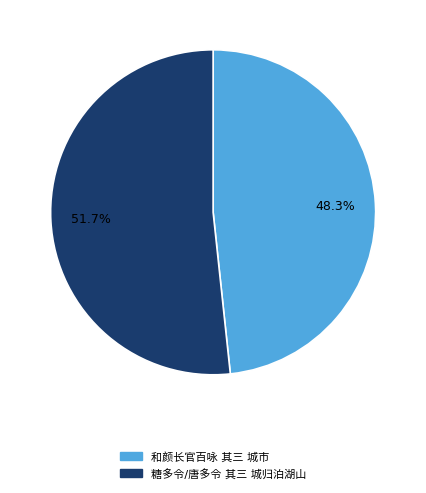

Count the number of slices in the pie.

2